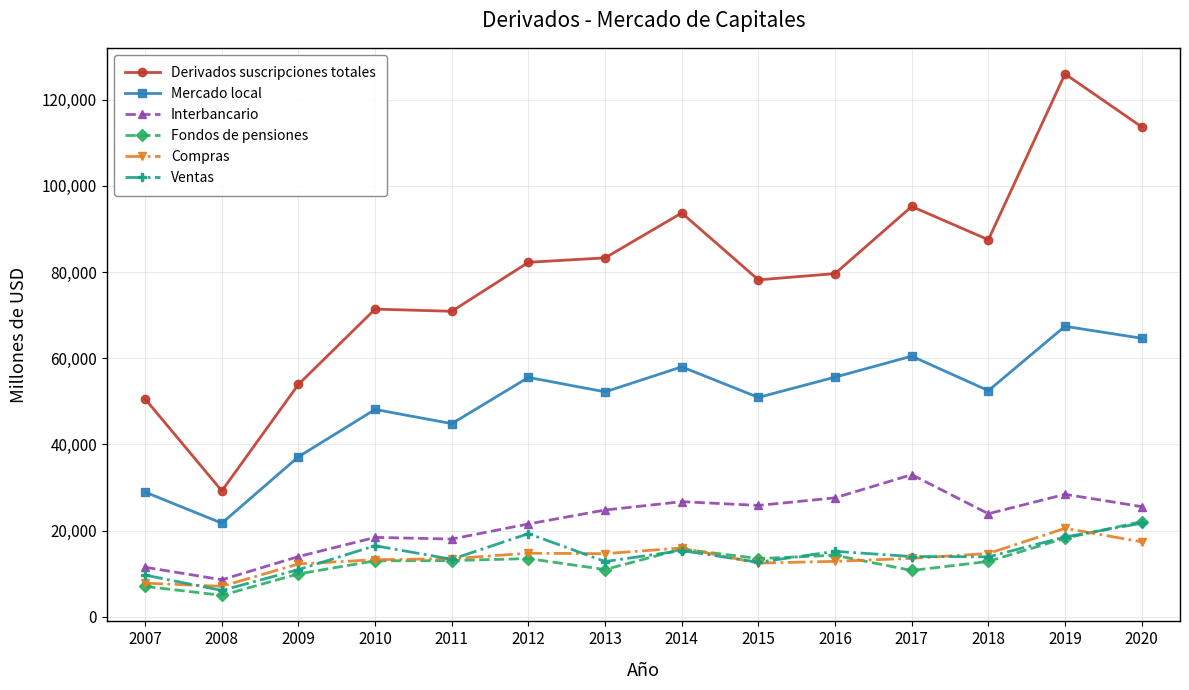

Which series has the largest range (max minus min)?

Derivados suscripciones totales